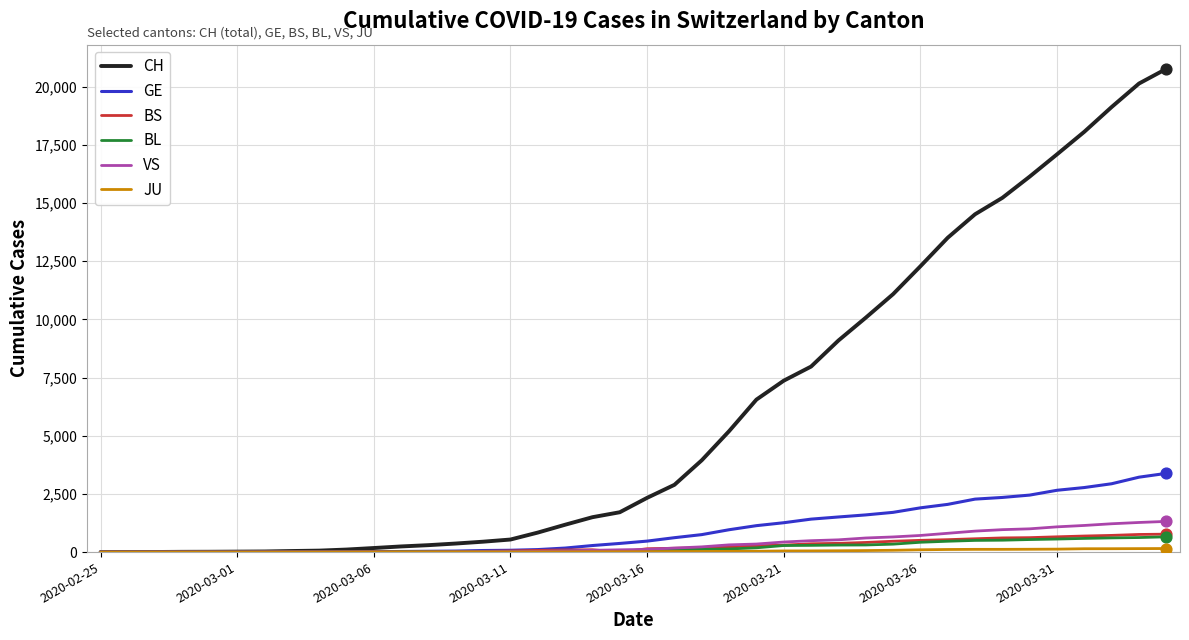

Which series has the largest total across all categories?

CH